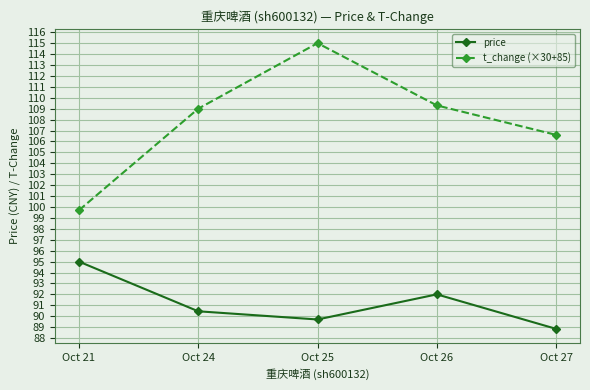

True or false: t_change (×30+85) and price cross at least once.

False